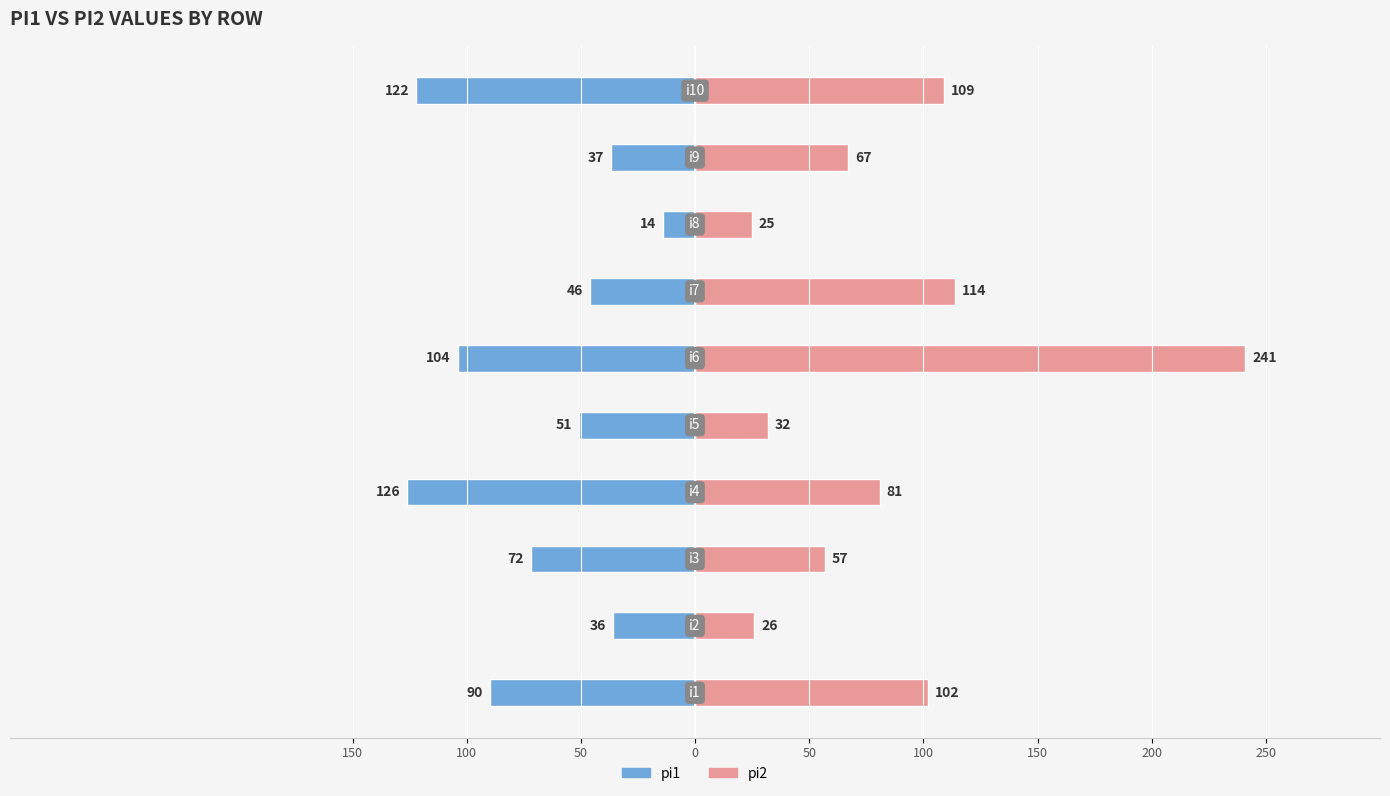

Reading left to right, what are all the values shown in this chart?

pi1: -90	-36	-72	-126	-51	-104	-46	-14	-37	-122
pi2: 102	26	57	81	32	241	114	25	67	109